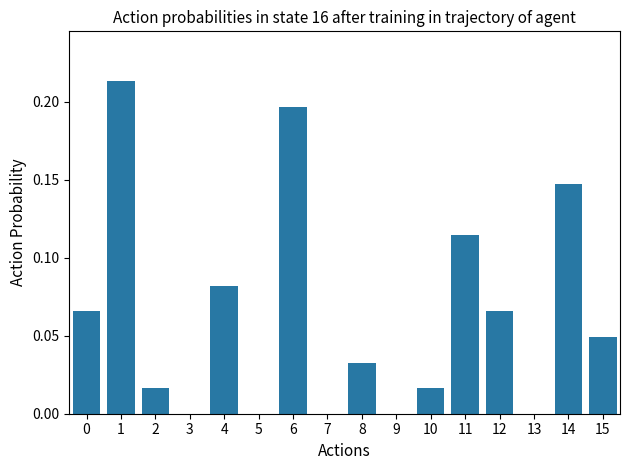

Does the chart contain stacked bars?

No